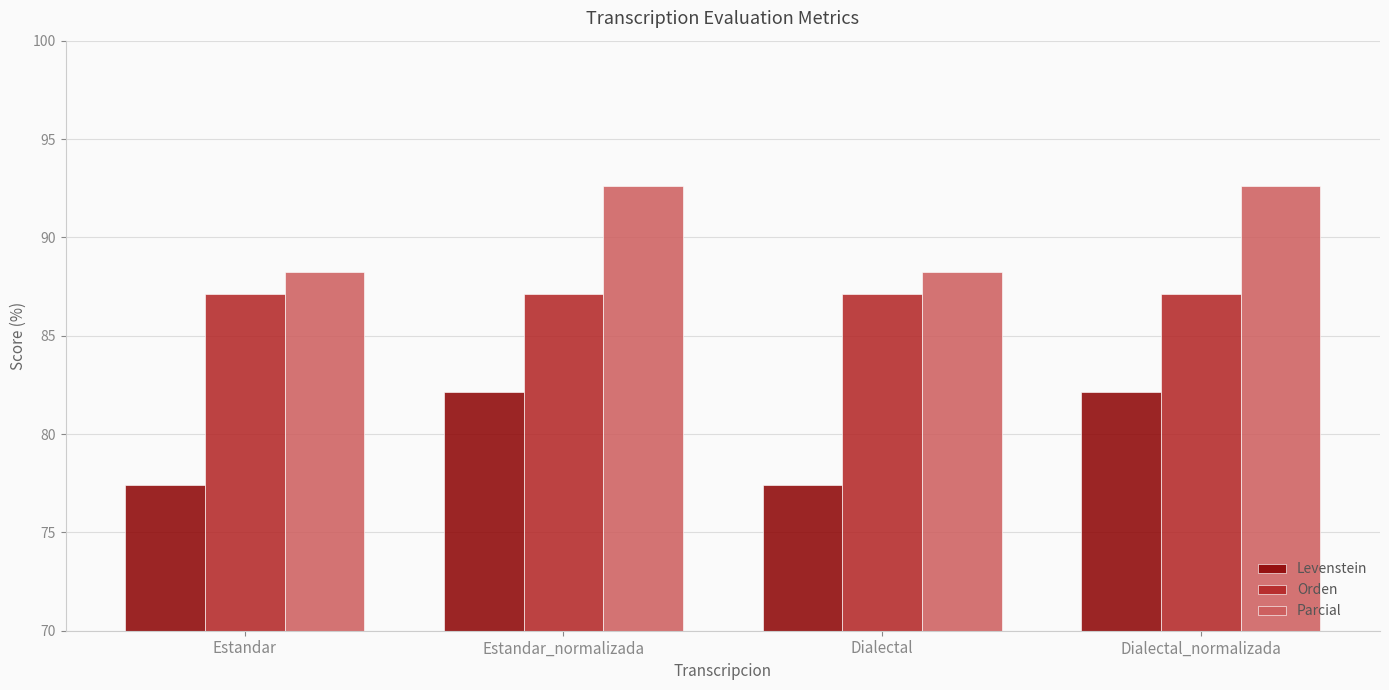

Reading right to left, transcribe all the data shown in this chart.

Levenstein: 82.1	77.4	82.1	77.4
Orden: 87.1	87.1	87.1	87.1
Parcial: 92.6	88.2	92.6	88.2